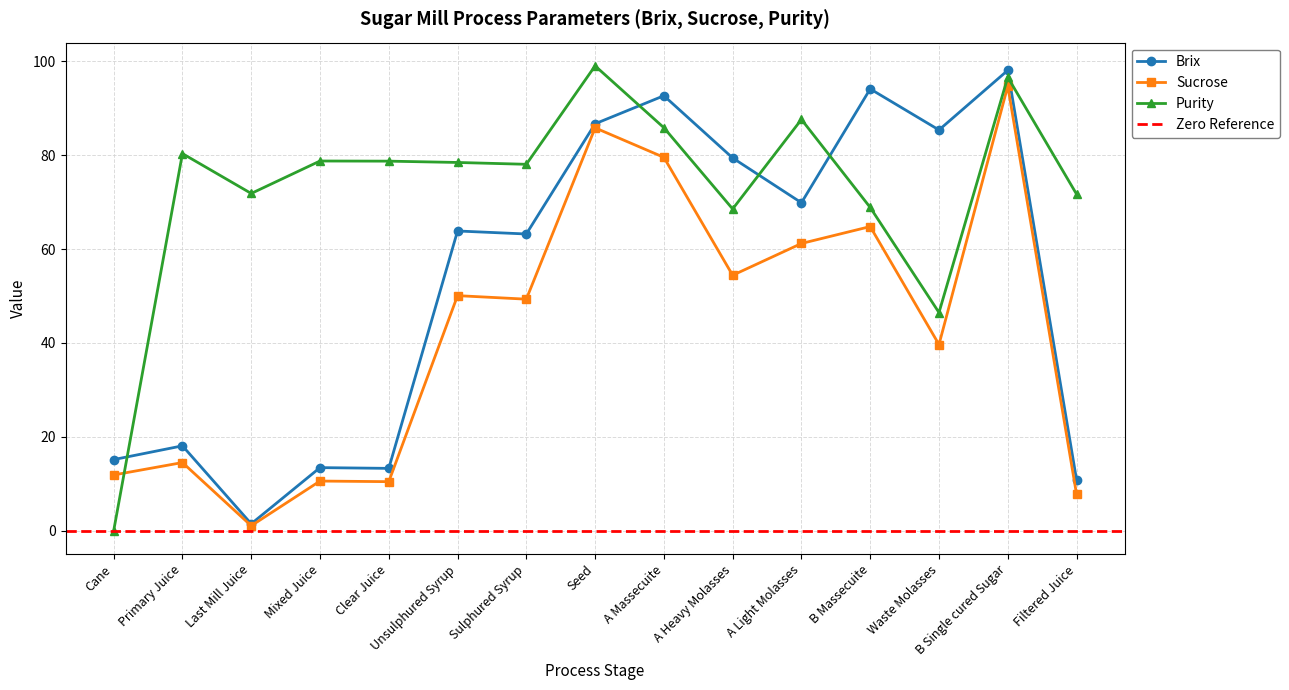

True or false: Brix and Sucrose intersect in this chart.

False